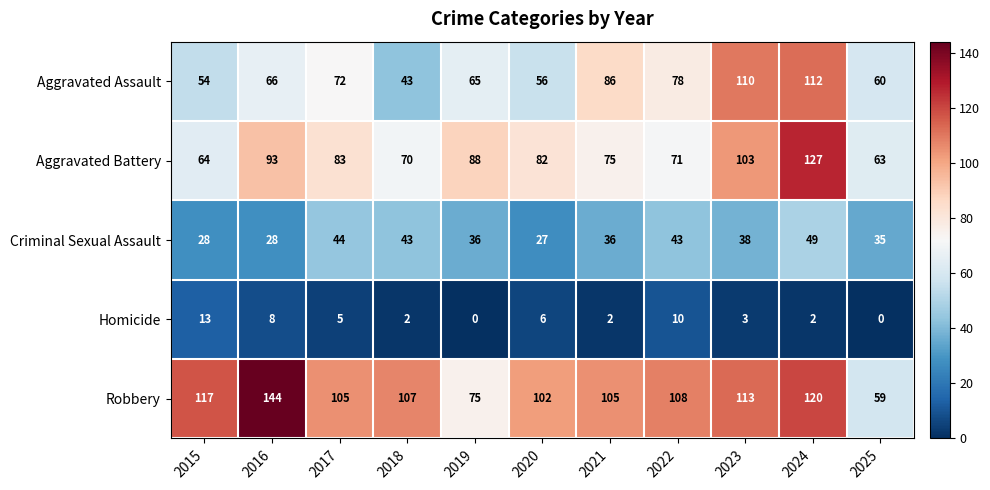

How many series are shown in this chart?

5